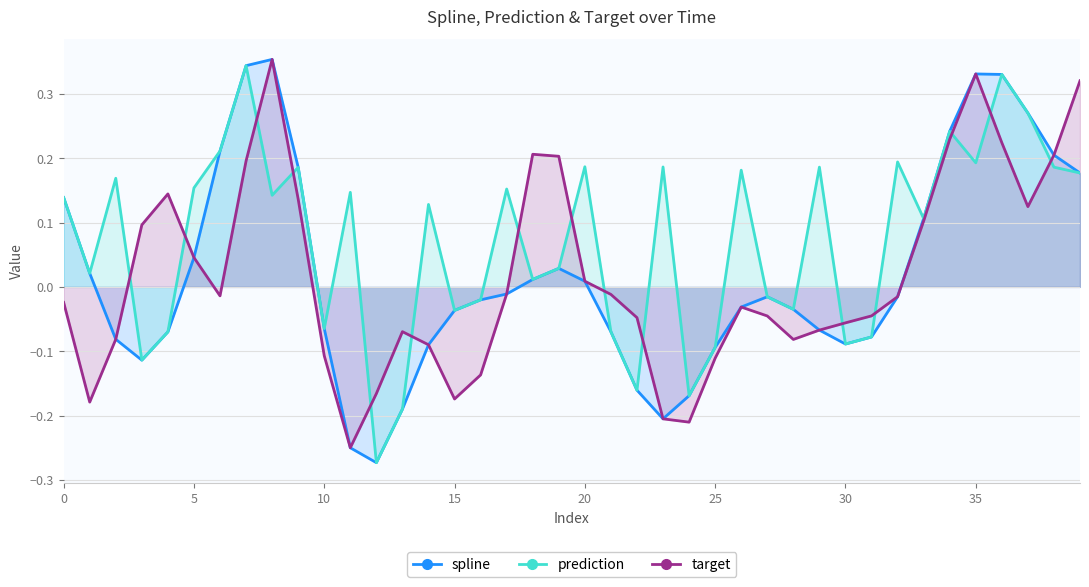

What is the difference between the maximum and second lowest values in the target series?

0.6